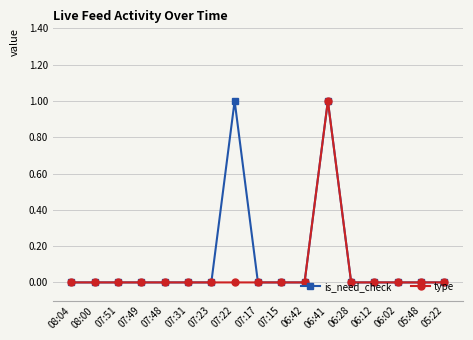

True or false: is_need_check has more than 0 points higher than both neighbors.

True